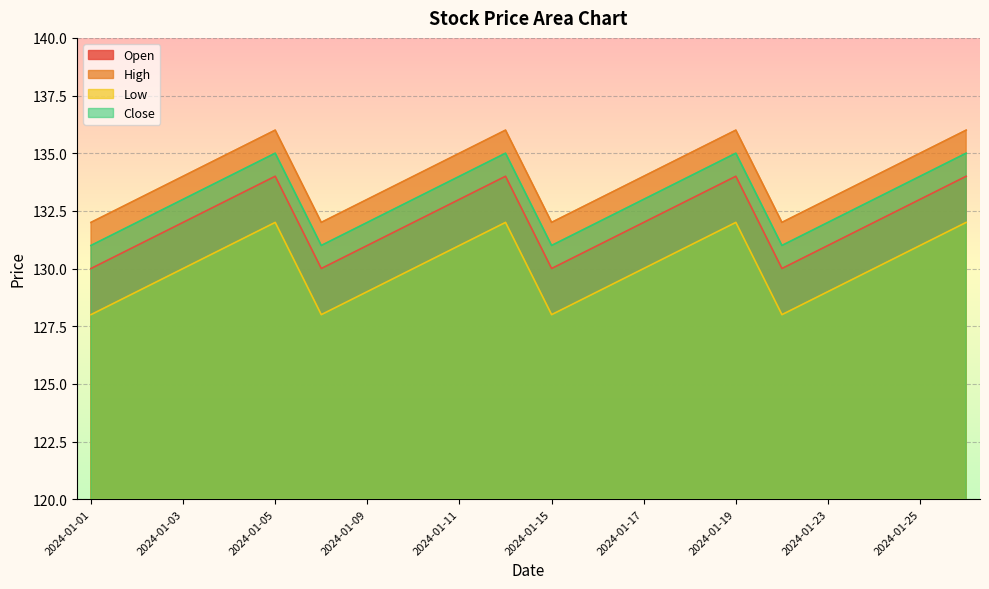

List the labels in order of Low value, largest first.

2024-01-05, 2024-01-12, 2024-01-19, 2024-01-26, 2024-01-04, 2024-01-11, 2024-01-18, 2024-01-25, 2024-01-03, 2024-01-10, 2024-01-17, 2024-01-24, 2024-01-02, 2024-01-09, 2024-01-16, 2024-01-23, 2024-01-01, 2024-01-08, 2024-01-15, 2024-01-22